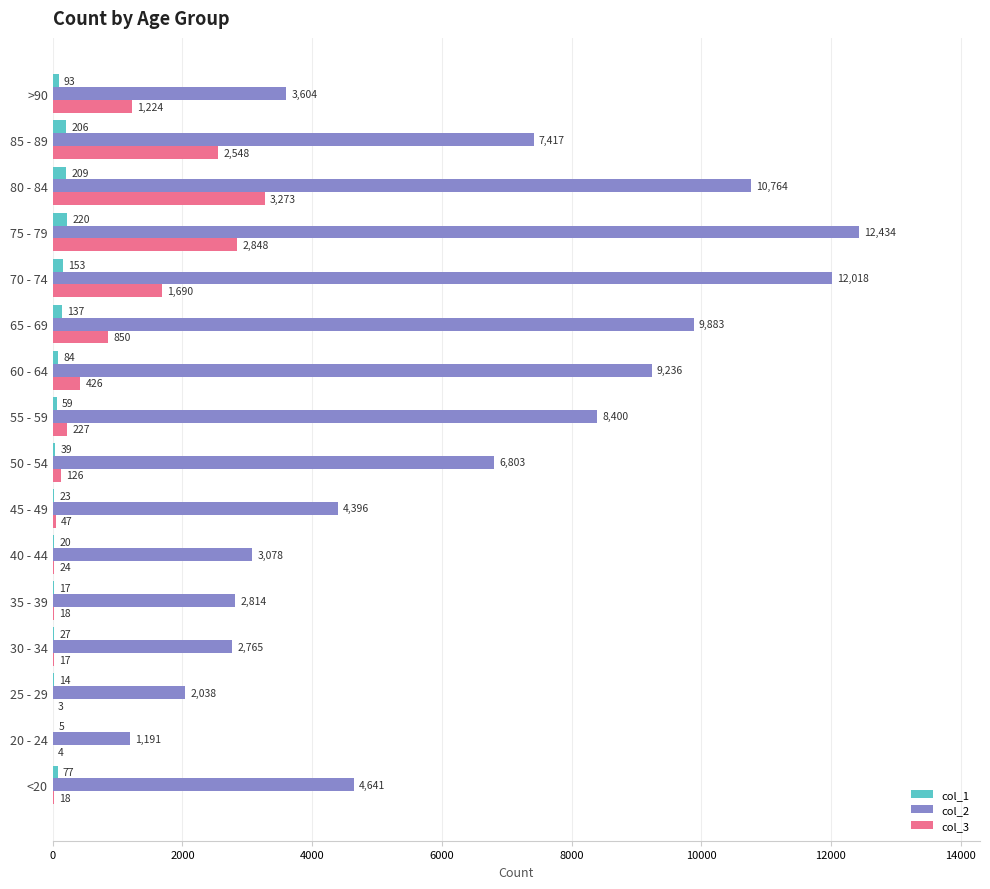

What value does the col_2 series have at 30 - 34, to the nearest 100?

2800